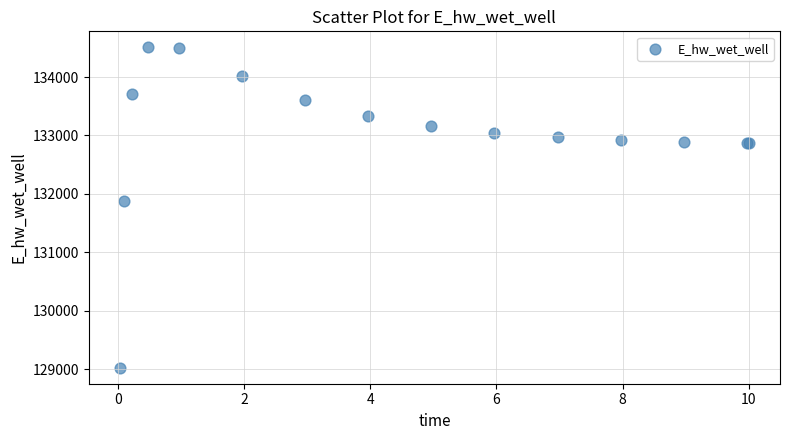

What Y value in the scatter plot is closest to 131766?

131885.7